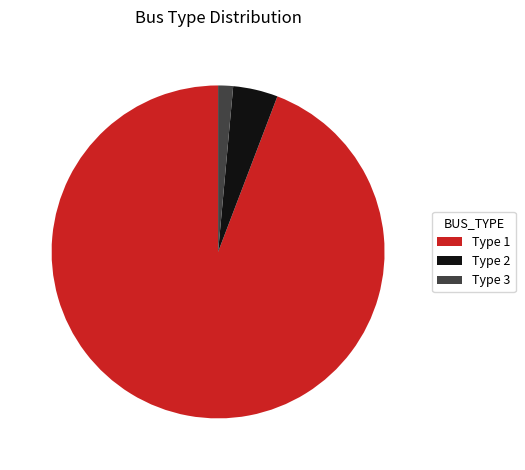

How many slices are in this pie chart?

3